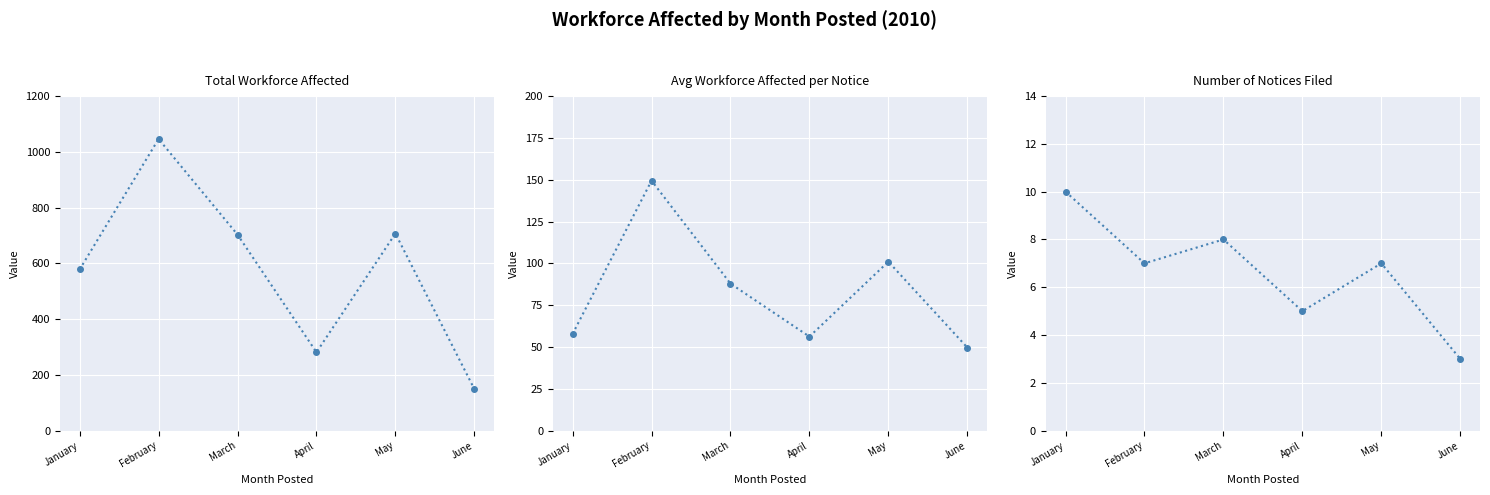

True or false: Number of Notices Filed has a value of 10.4 at February.

False